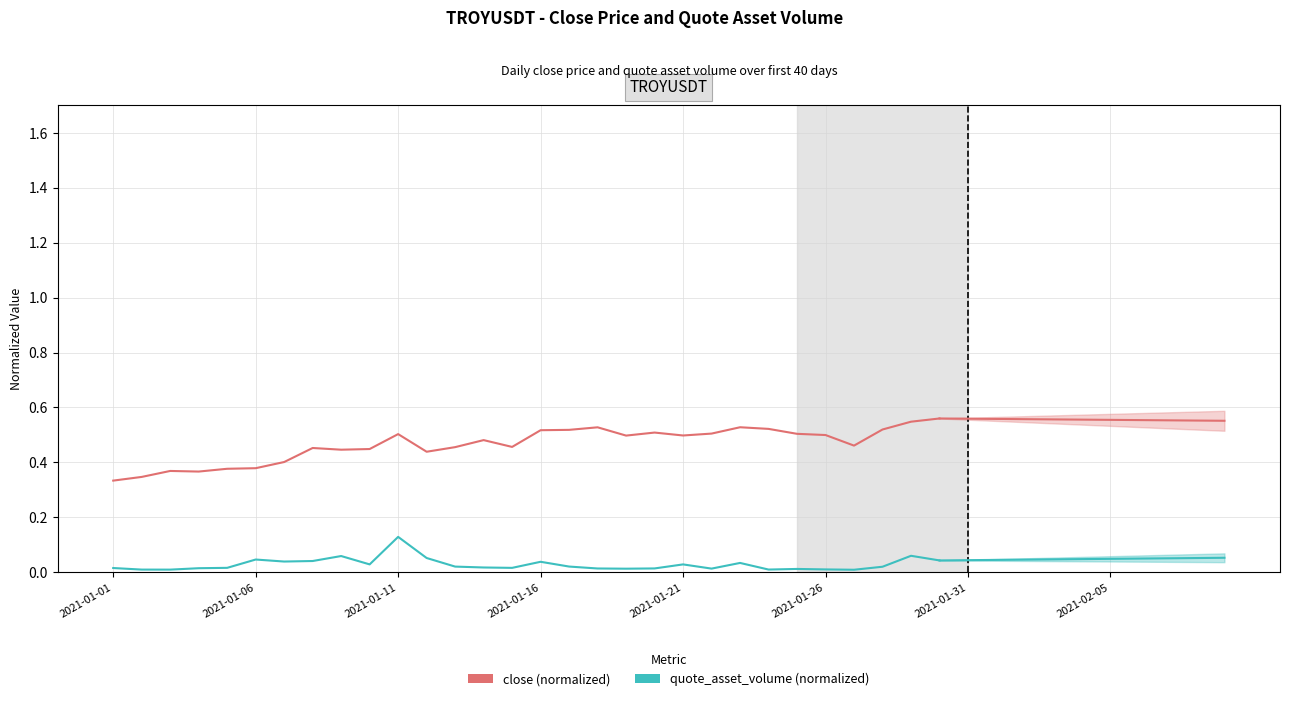

Is the value of quote_asset_volume (normalized) at 21 greater than the value of close (normalized) at 17?

No